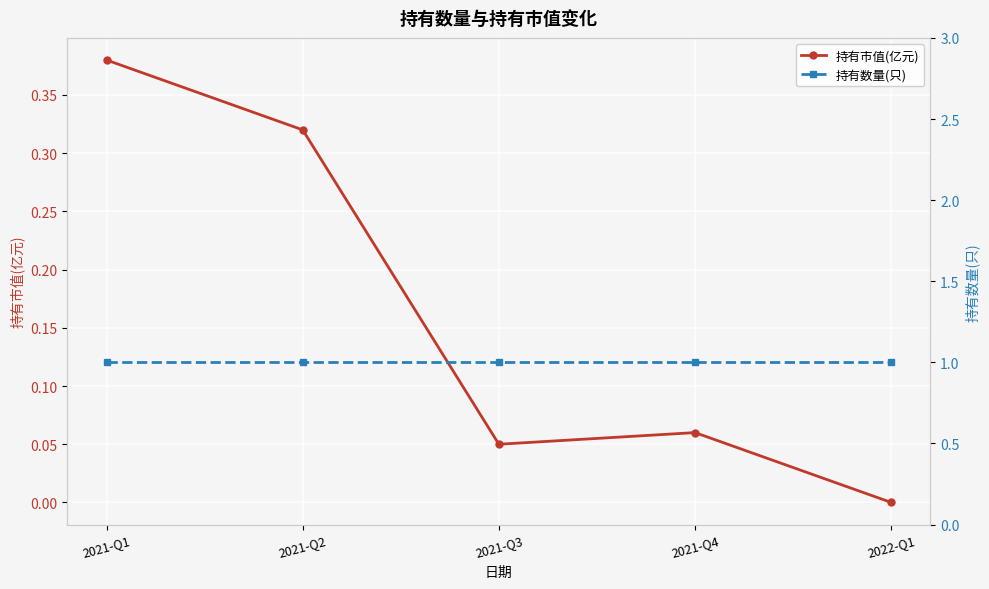

Which series has the largest range (max minus min)?

持有市值(亿元)